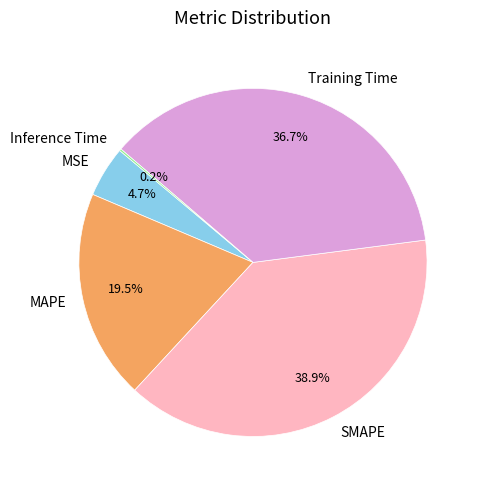

To the nearest percent, what is the average slice percentage?

20%